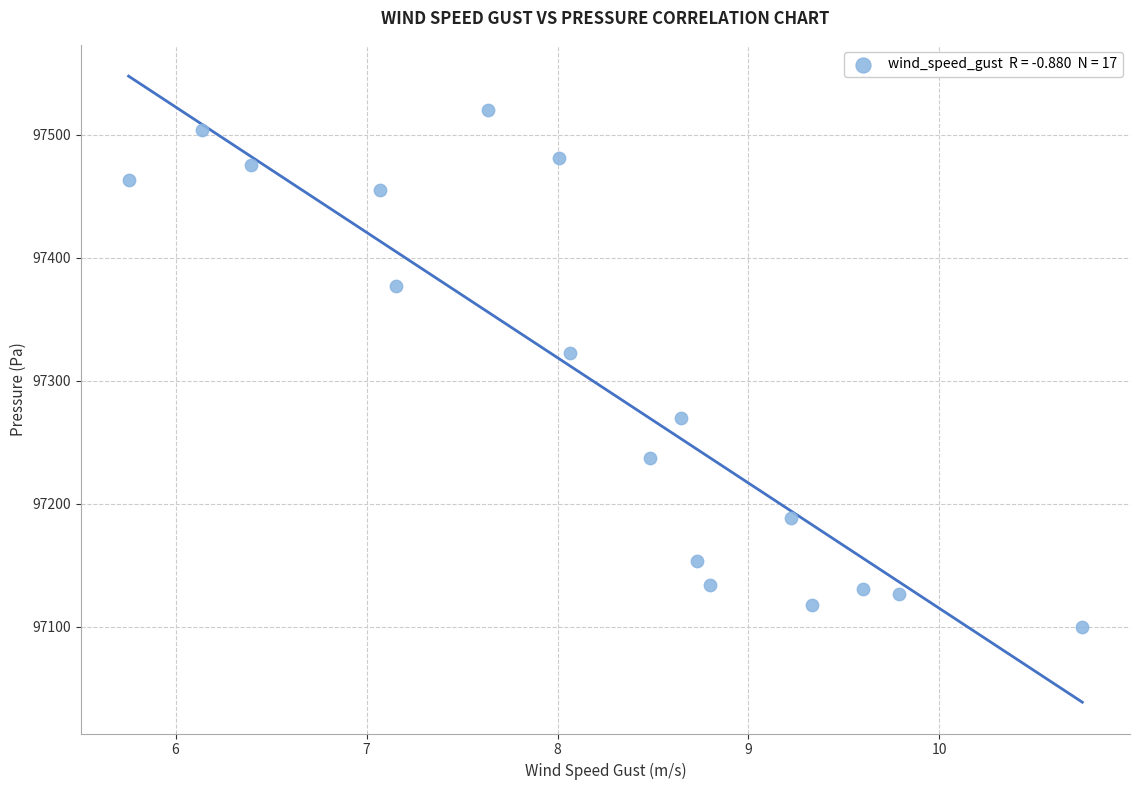

What Y value in the scatter plot is closest to 97309?

97322.4